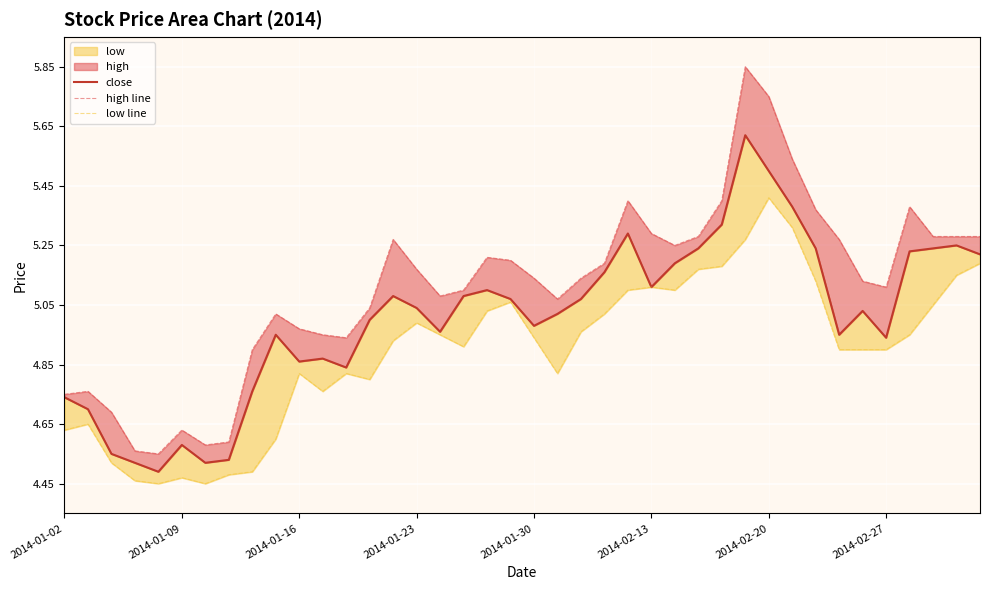

At how many categories does at least one series exceed 5?

28